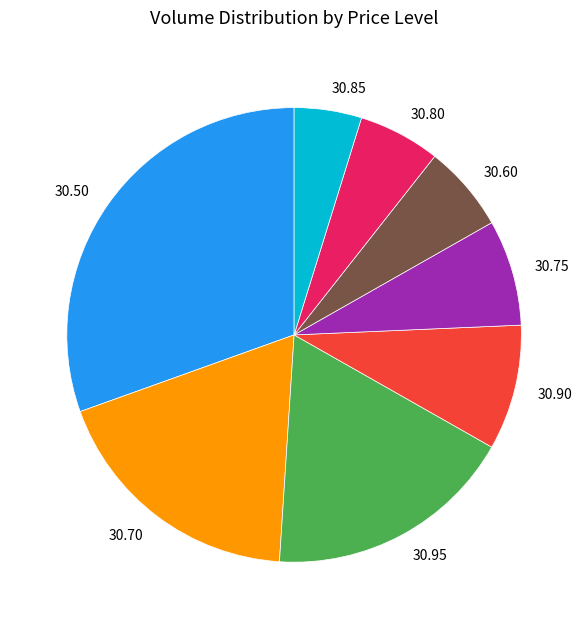

Which has a higher value, 30.95 or 30.90?

30.95